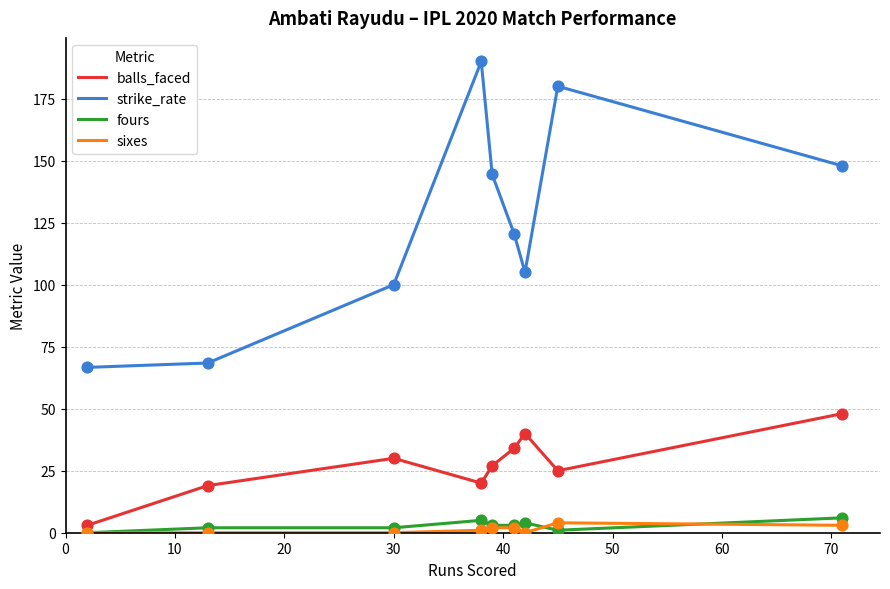

What are all the series names shown in the legend?

balls_faced, strike_rate, fours, sixes